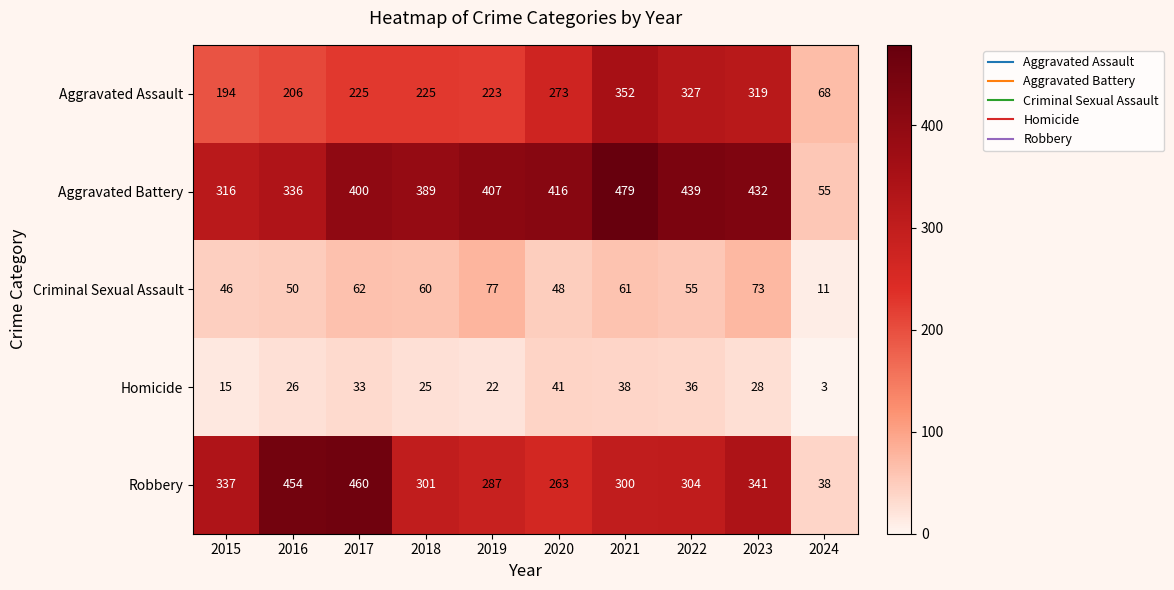

What is the difference between the Criminal Sexual Assault values at 2015 and 2017?

16